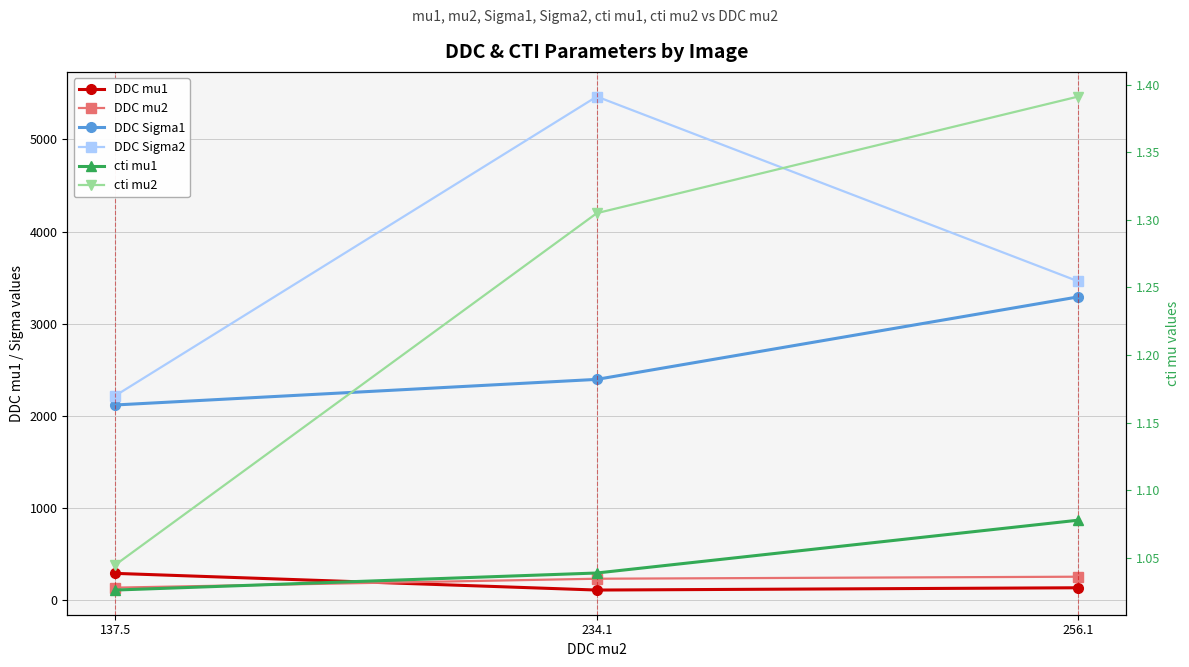

Does the chart display data point markers on the line(s)?

Yes